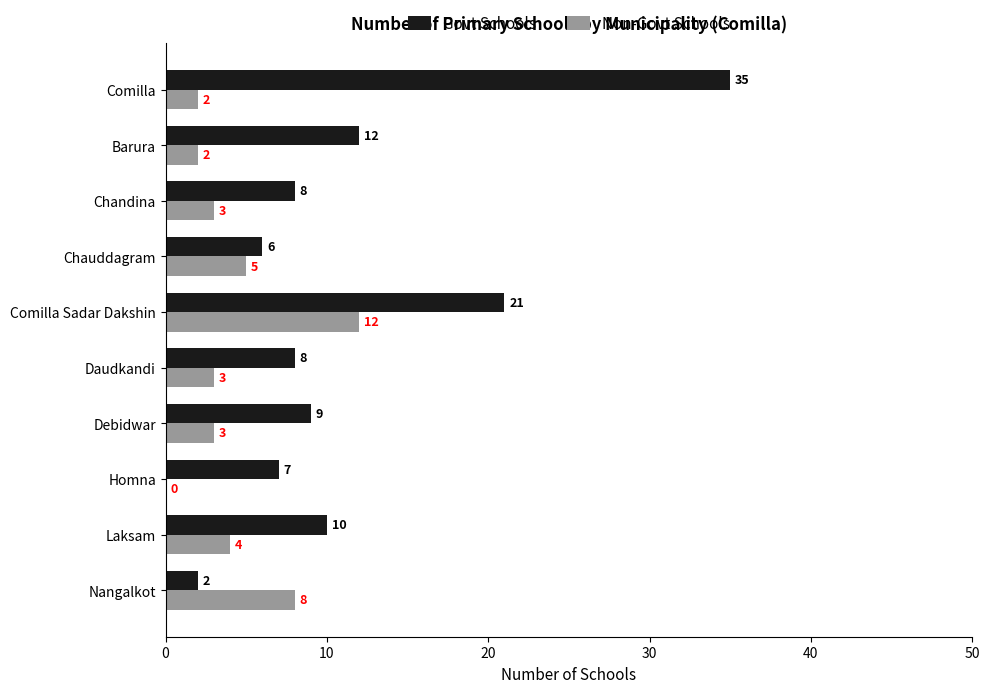

Between Daudkandi and Homna, which series saw the biggest shift?

Non-Govt Schools